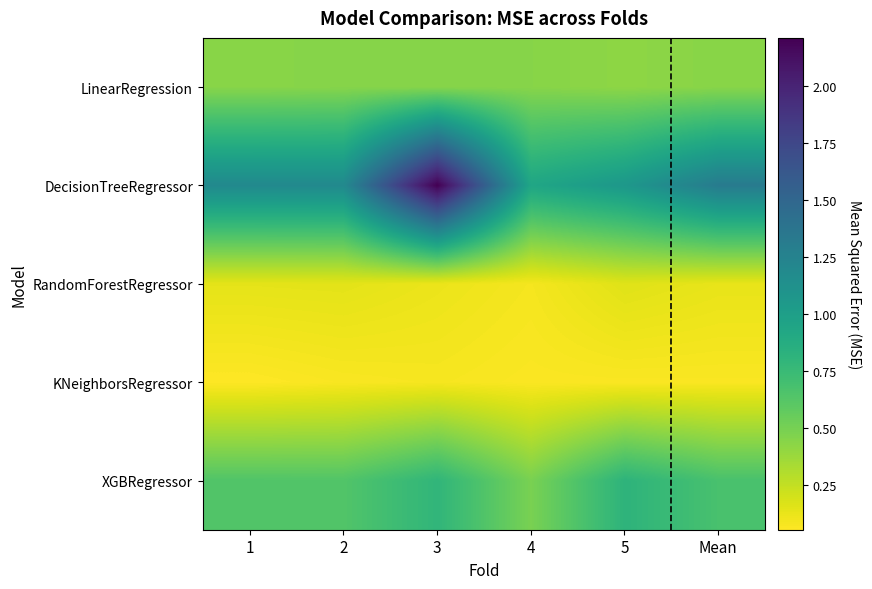

Between 3 and 1, which is larger?

3